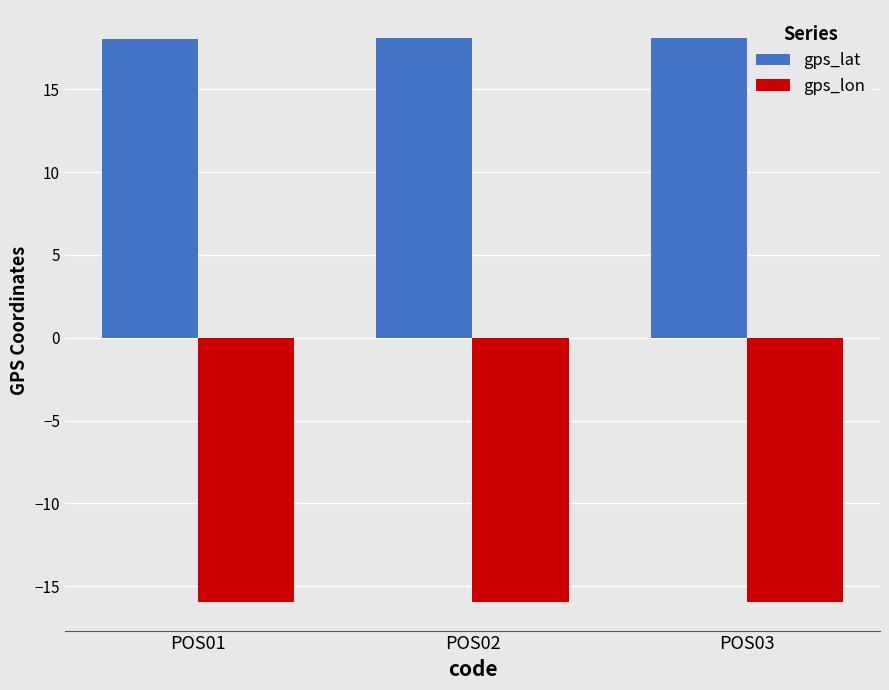

What is the smallest value displayed?

-16.0